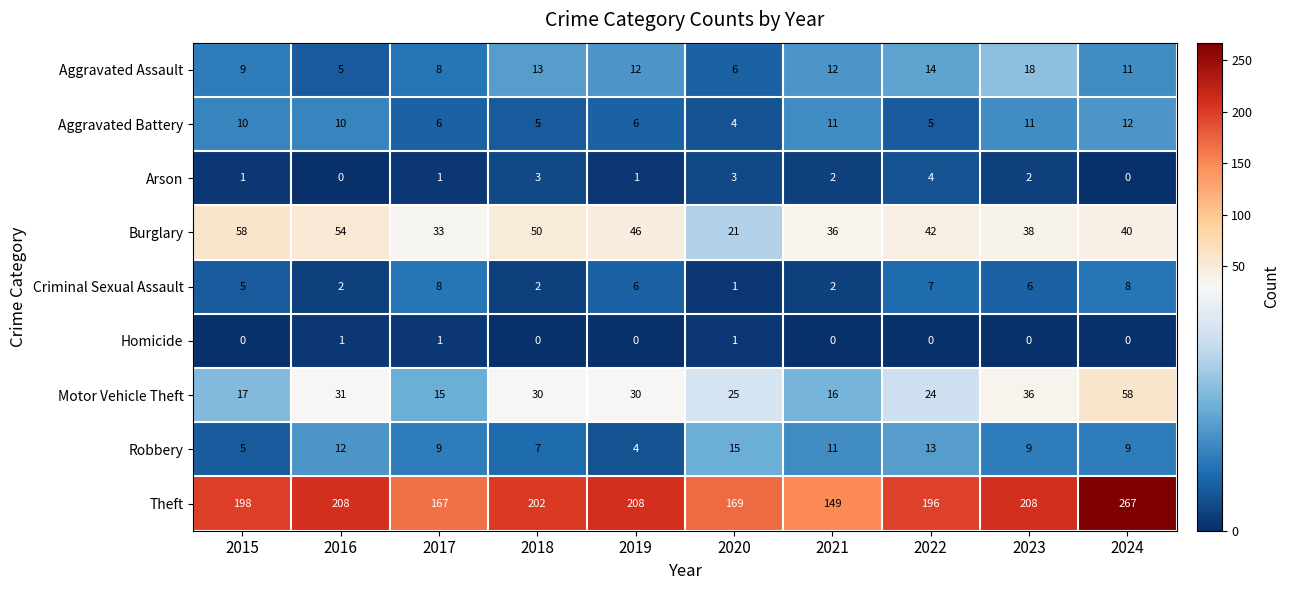

Read the Aggravated Battery value at 2020.

4